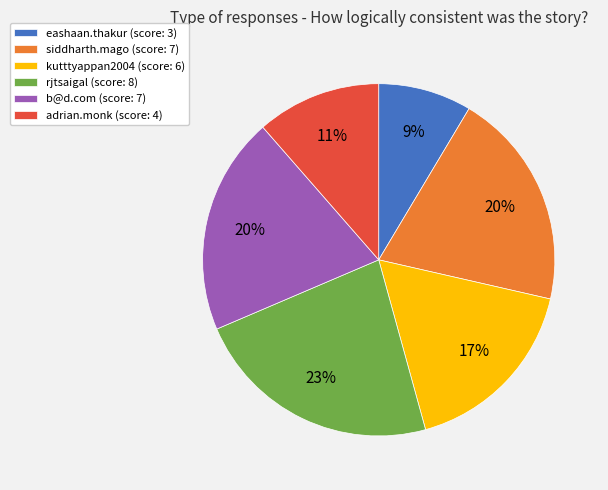

How many segments does this pie chart have?

6